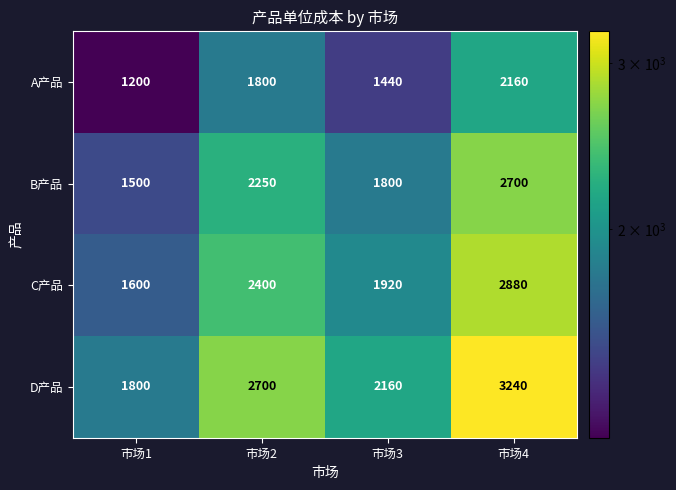

What is the spread (max minus min) of values at 市场3?

720